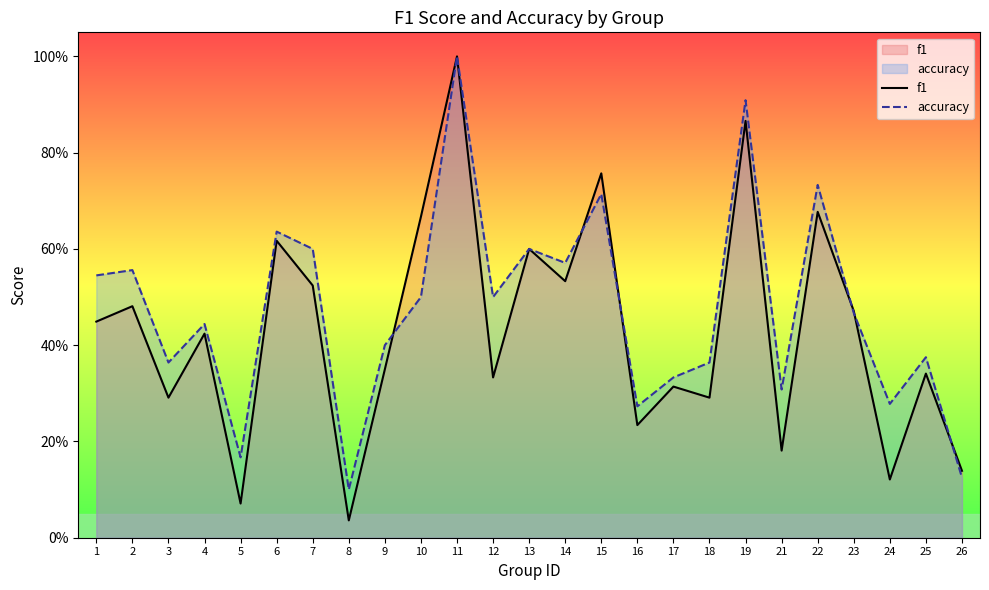

The value of accuracy at 13 is 0.6. True or false?

True